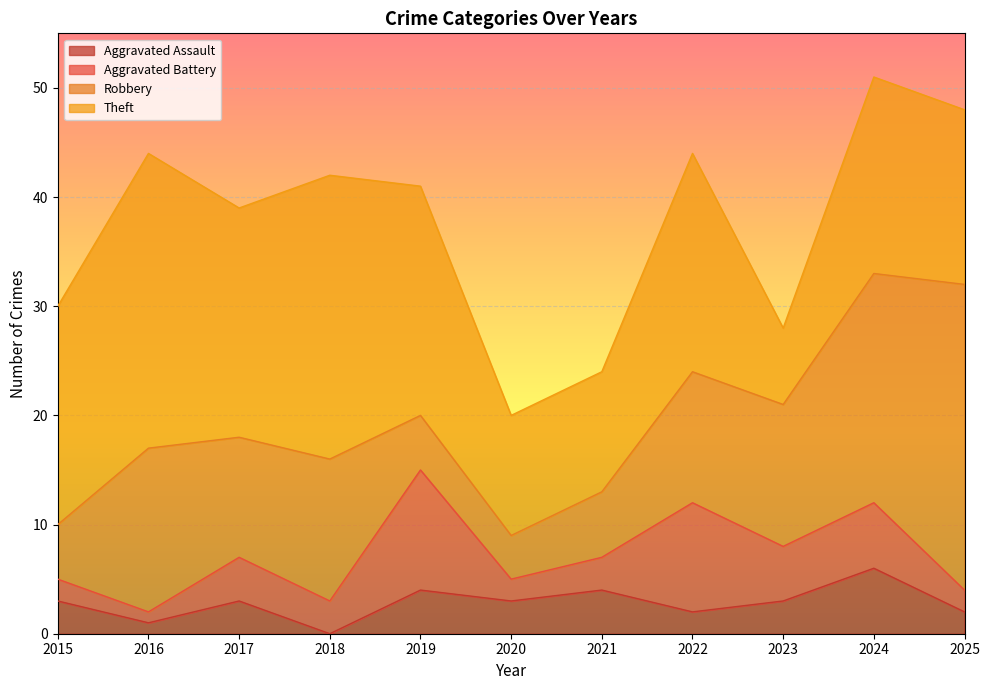

How many Aggravated Battery values are between 2 and 6?

8